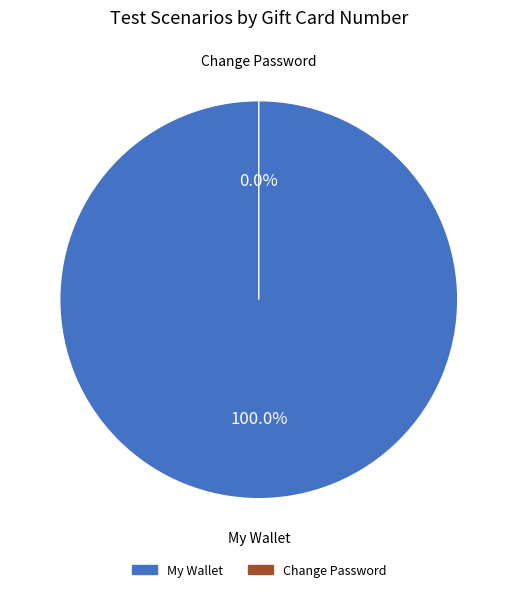

Is there any slice that represents more than half of the pie?

Yes